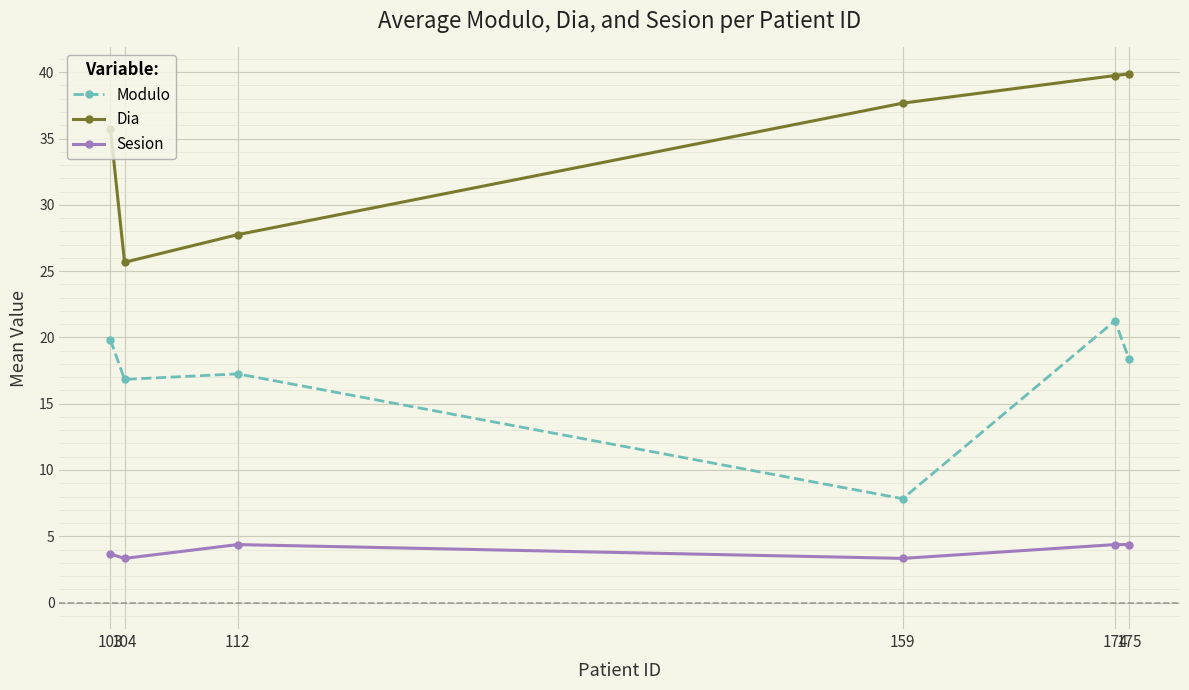

True or false: Modulo and Sesion intersect in this chart.

False